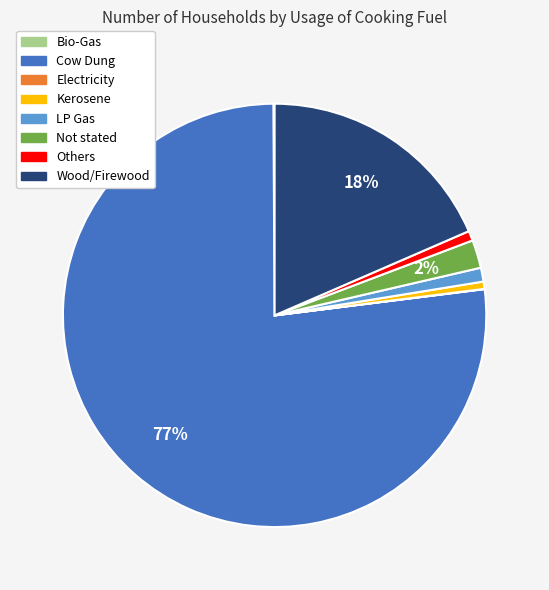

To the nearest percent, what portion does Wood/Firewood represent?

18%